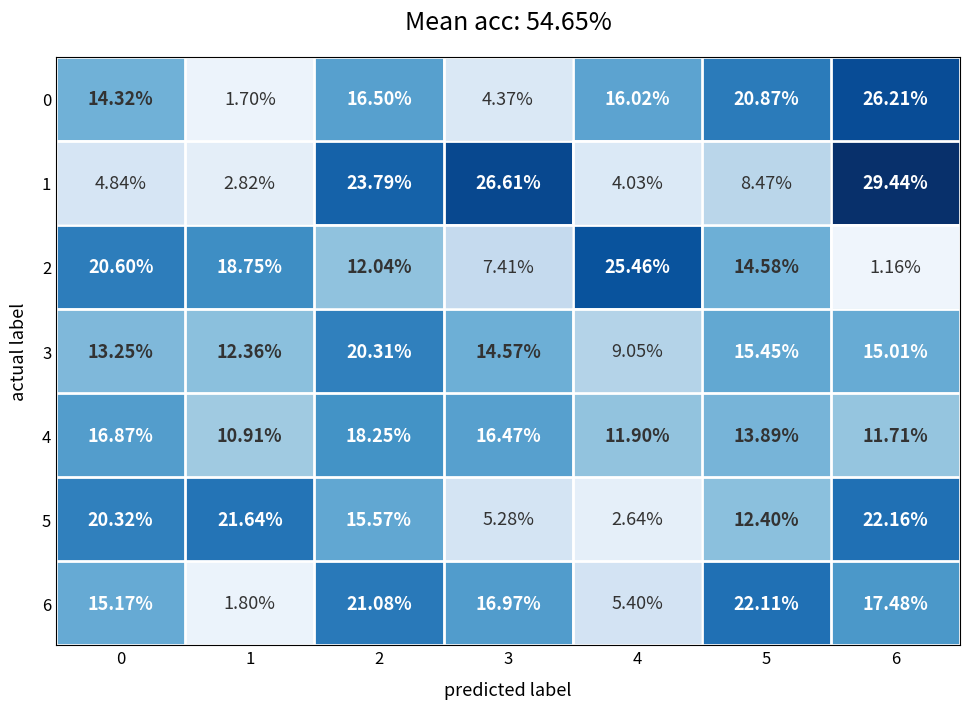

What is the spread (max minus min) of values at 3?

22.2